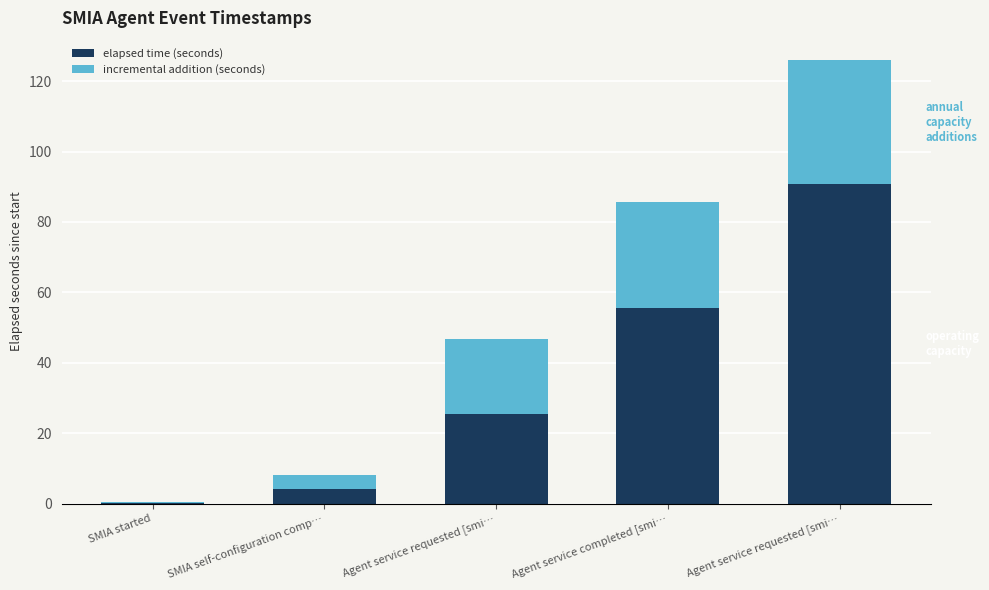

How many categories are shown in the chart?

5